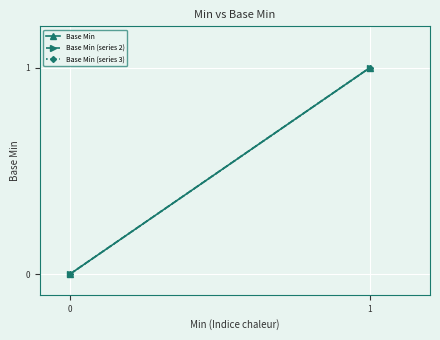

What are all the series names shown in the legend?

Base Min, Base Min (series 2), Base Min (series 3)